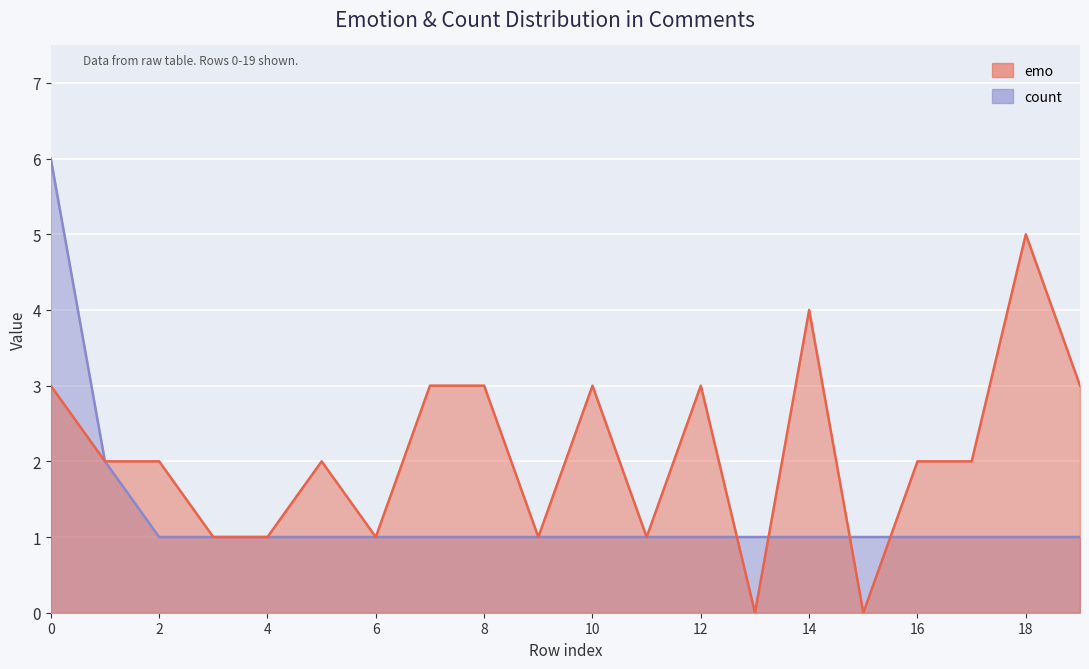

Where is the first local maximum for emo?

5